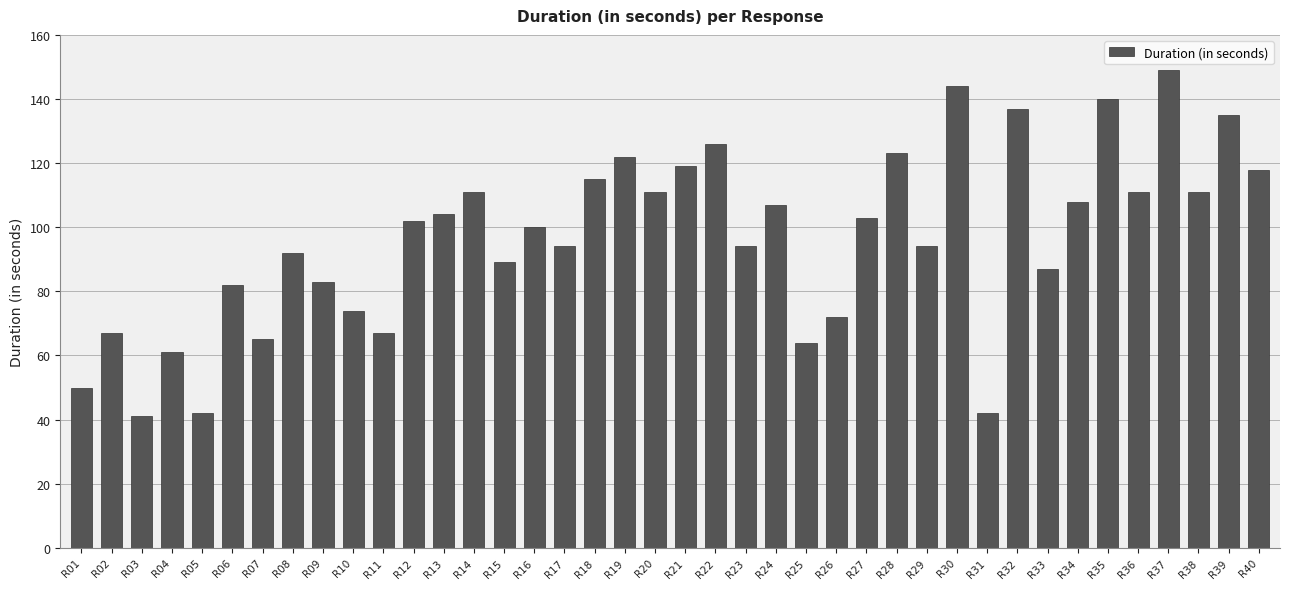

What is the maximum value shown in the chart?

149